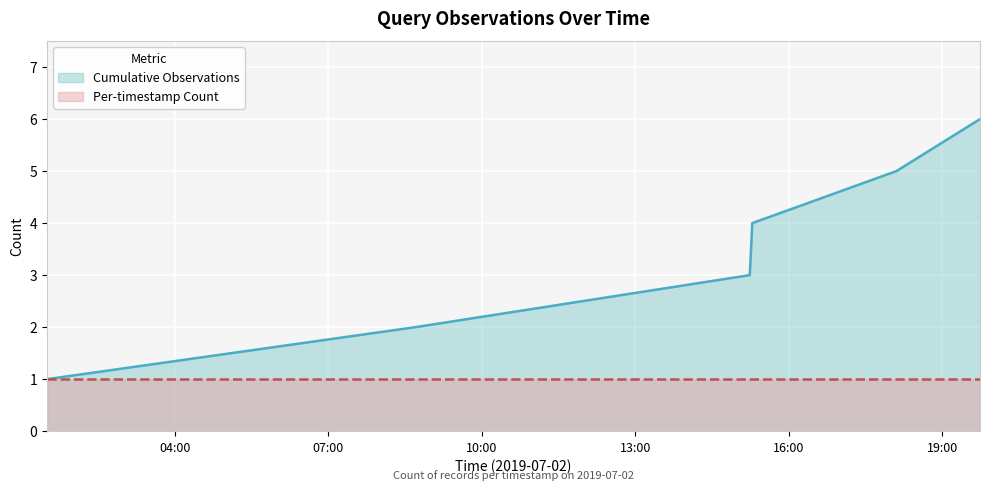

Rank the series by their maximum value, from highest to lowest.

Cumulative Observations, Per-timestamp Count